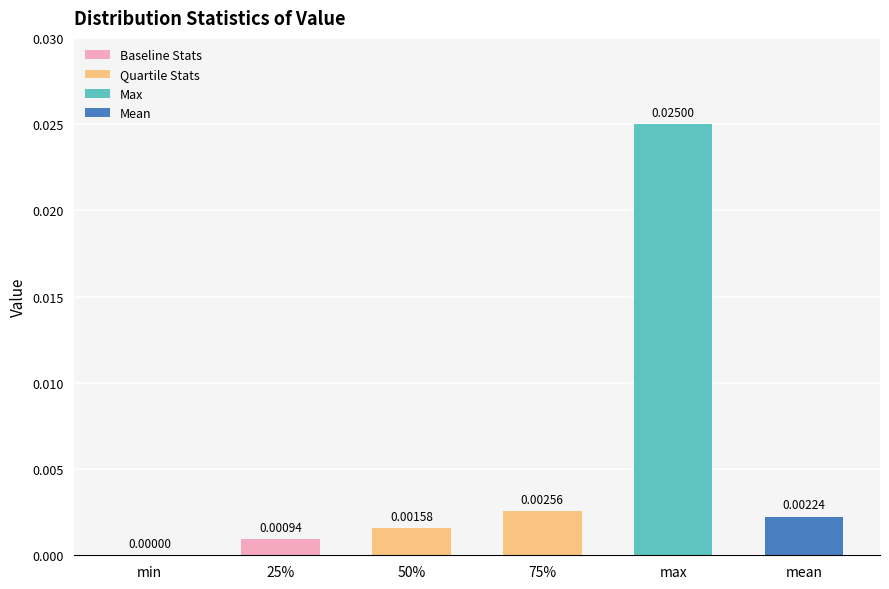

At which category does the chart reach its peak across all series?

max